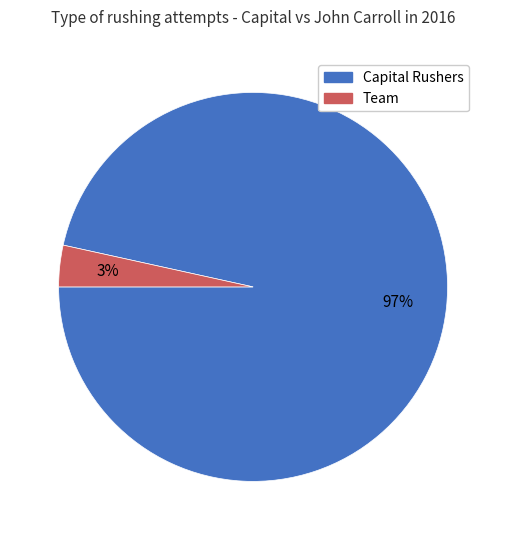

How many slices are in this pie chart?

2